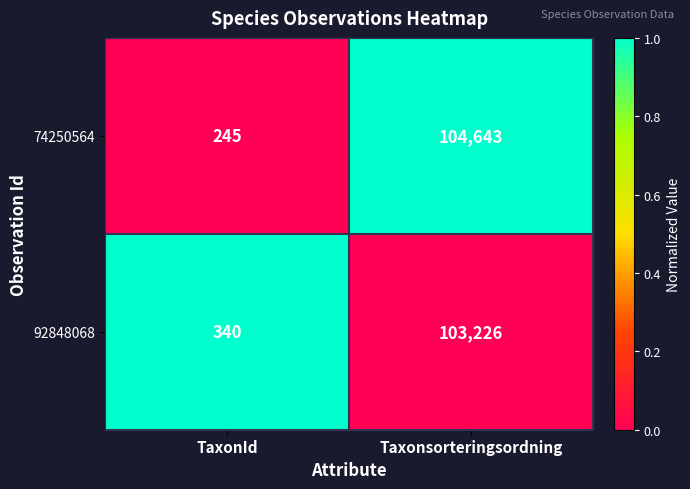

Is it true that 74250564 equals 64 at TaxonId?

False